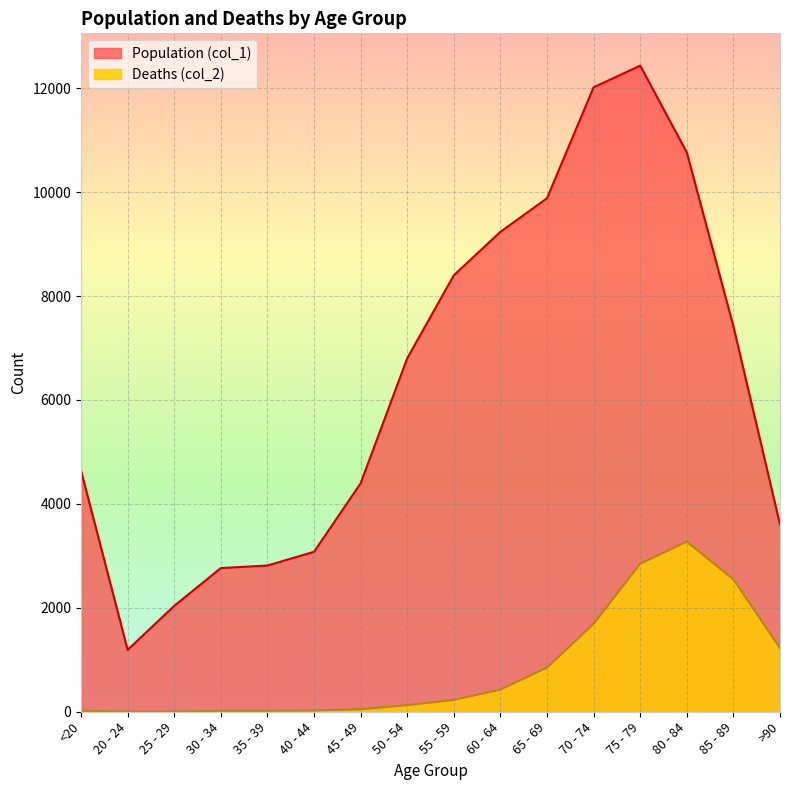

Read the Deaths (col_2) value at 70 - 74, to the nearest 100.

1700